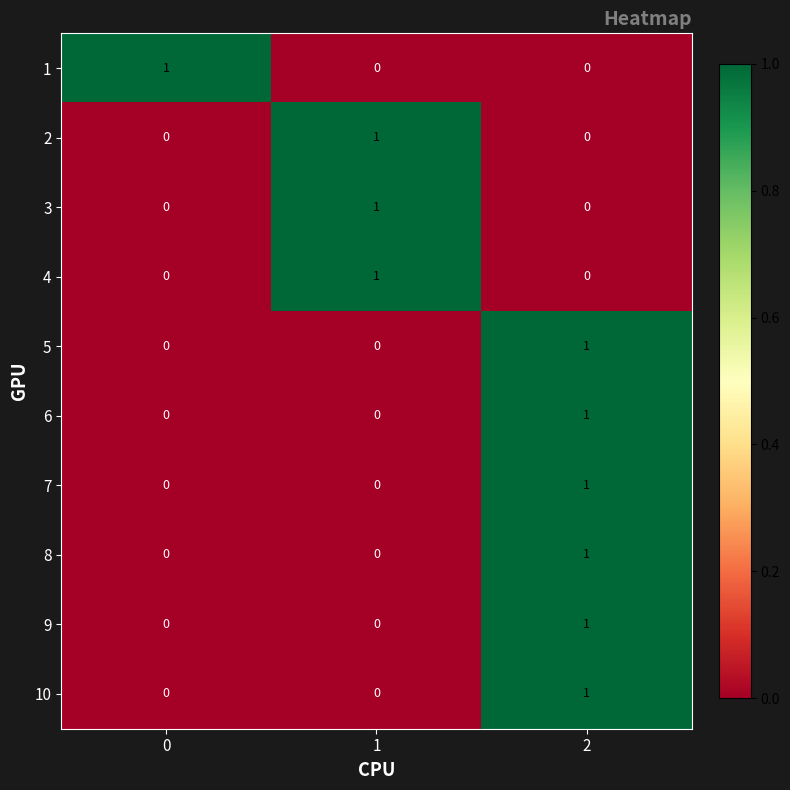

Count the 2 values in the range 0 to 1.

3